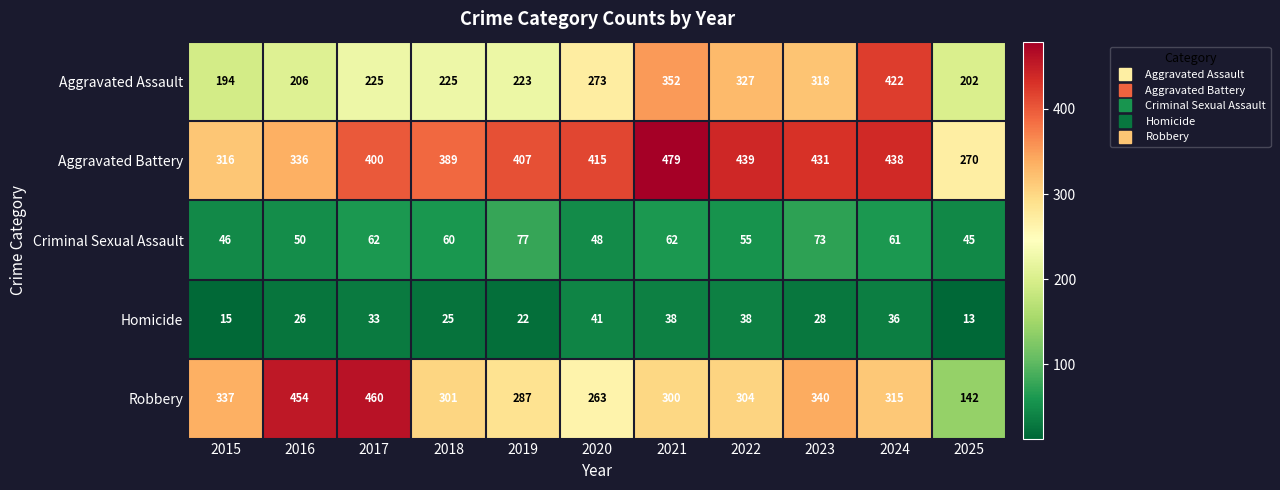

Rank the series by their maximum value, from lowest to highest.

Homicide, Criminal Sexual Assault, Aggravated Assault, Robbery, Aggravated Battery